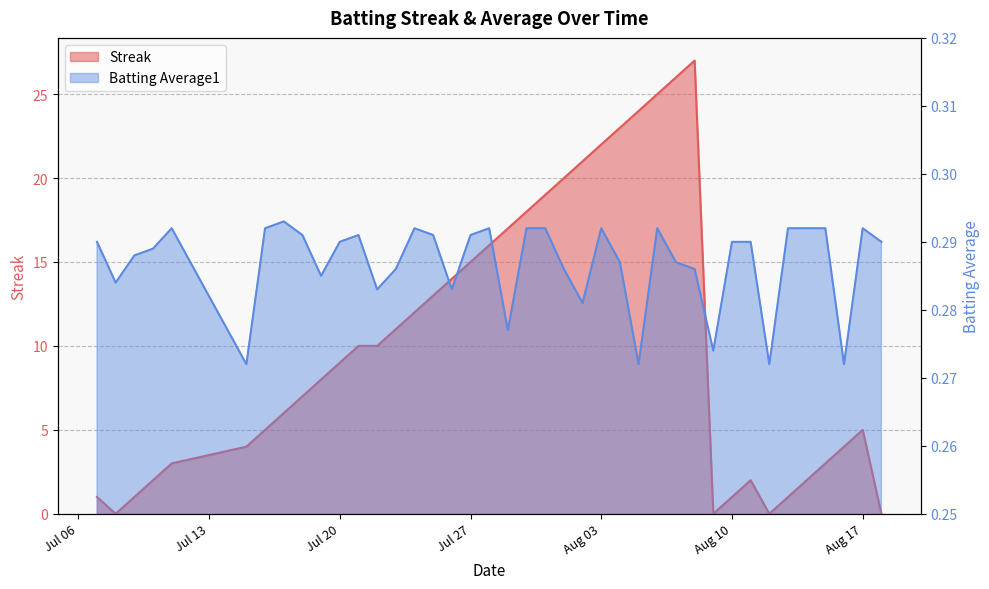

What are all the series names shown in the legend?

Streak, Batting Average1